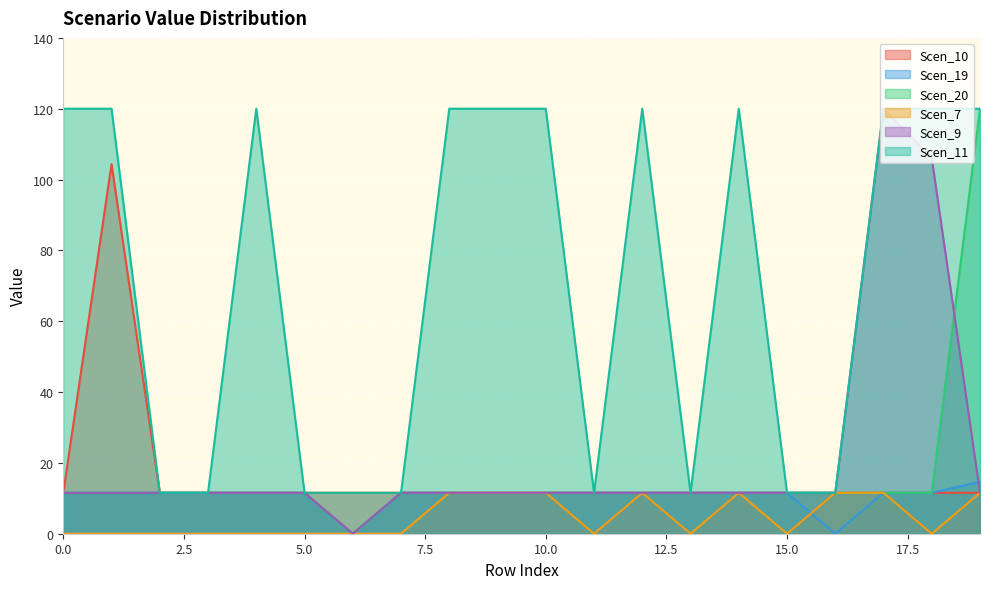

Does the chart display data point markers on the line(s)?

No